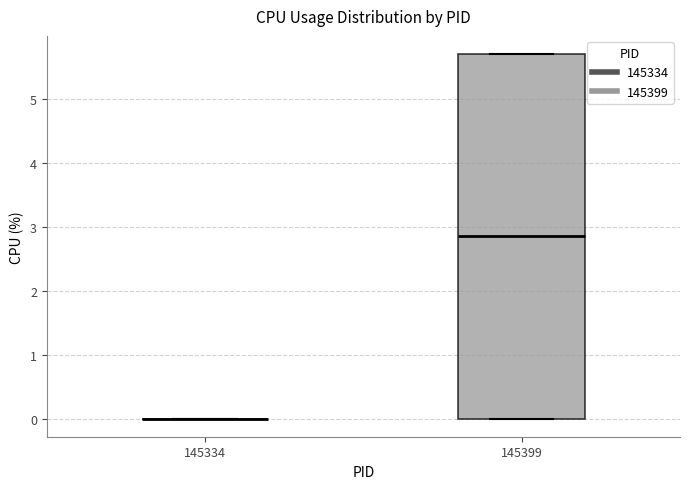

Reading left to right, transcribe this box plot: for each box, give where its median line is, the range the box spans, and where its two whiskers end, as read against the y-axis. The values are not printed on the chart, so give them approximately, as read against the axis.

145334: box collapsed to a line at 0.0, whiskers 0.0 to 0.0
145399: median 2.9, box 0.0 to 5.7, whiskers 0.0 to 5.7